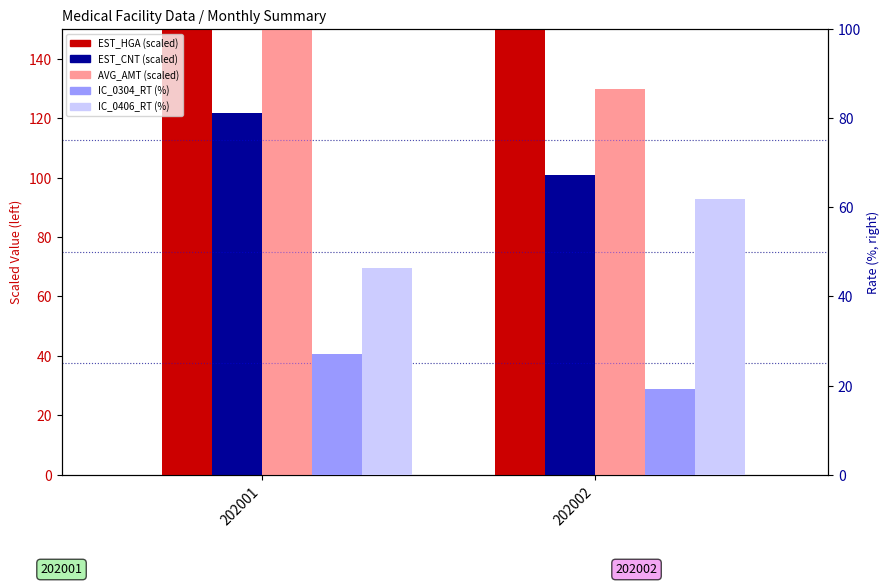

How many values in the IC_0304_RT series are below 27?

1